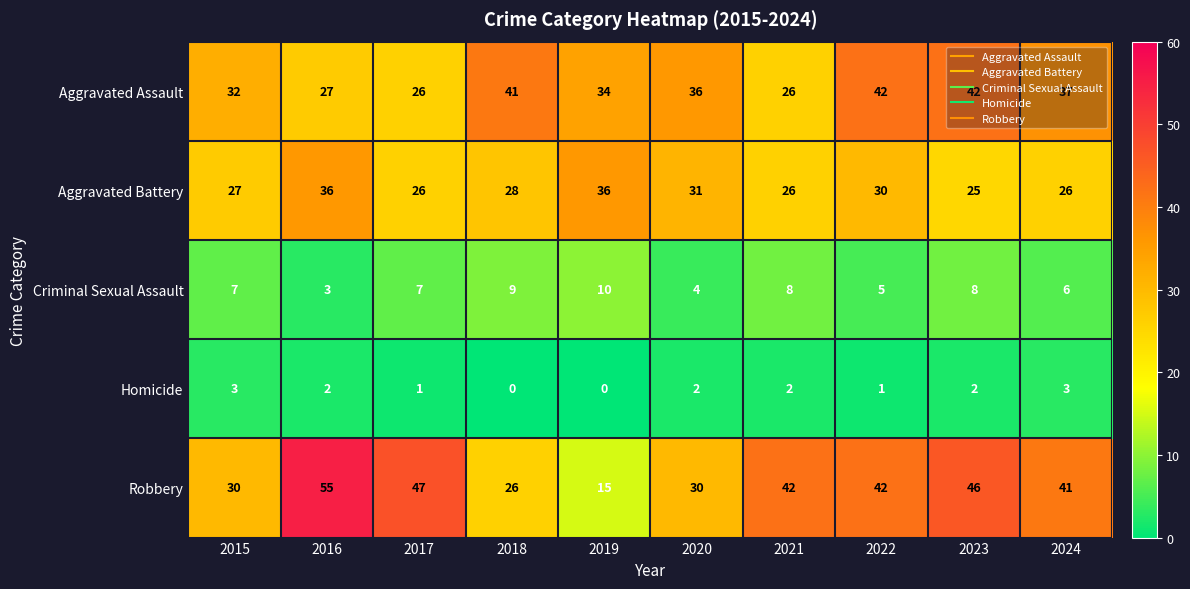

What is the difference between the maximum and minimum values in the Robbery series?

40